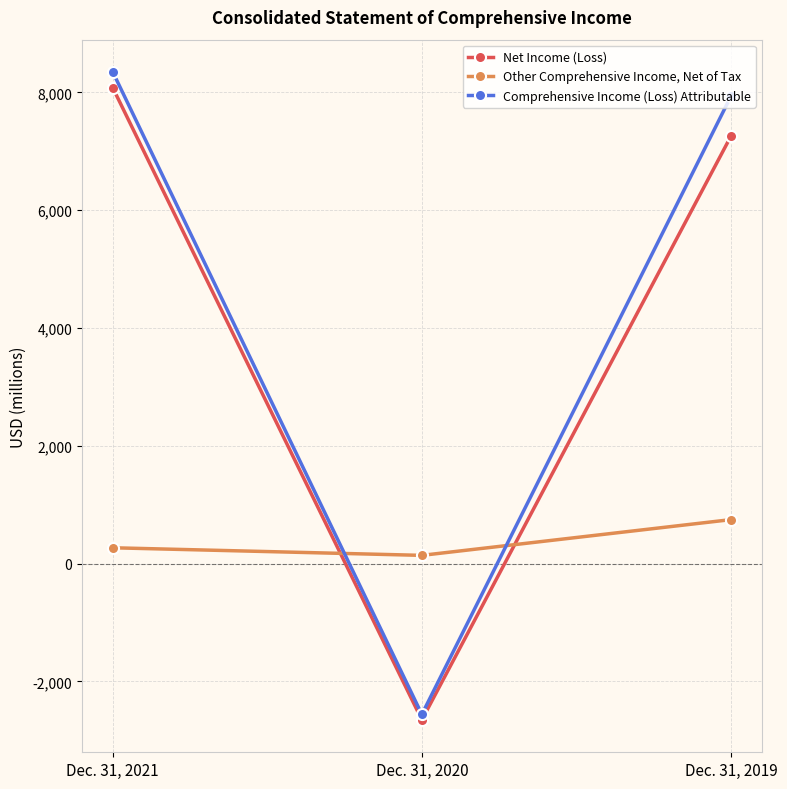

How many values in Comprehensive Income (Loss) Attributable are below zero?

1